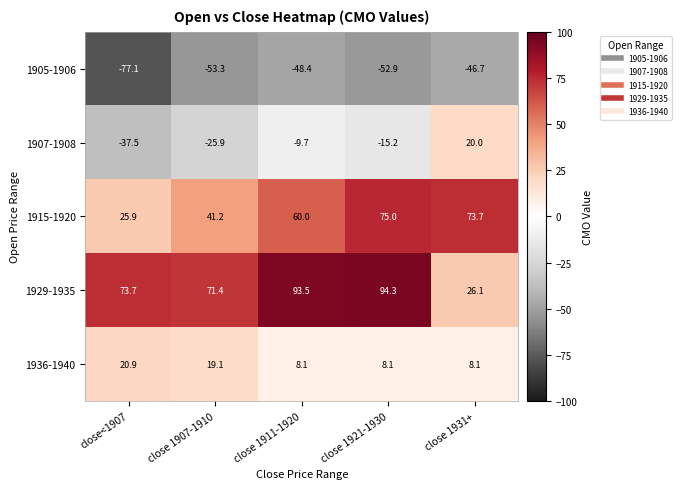

True or false: 1905-1906 has a value of -71.3 at close 1911-1920.

False